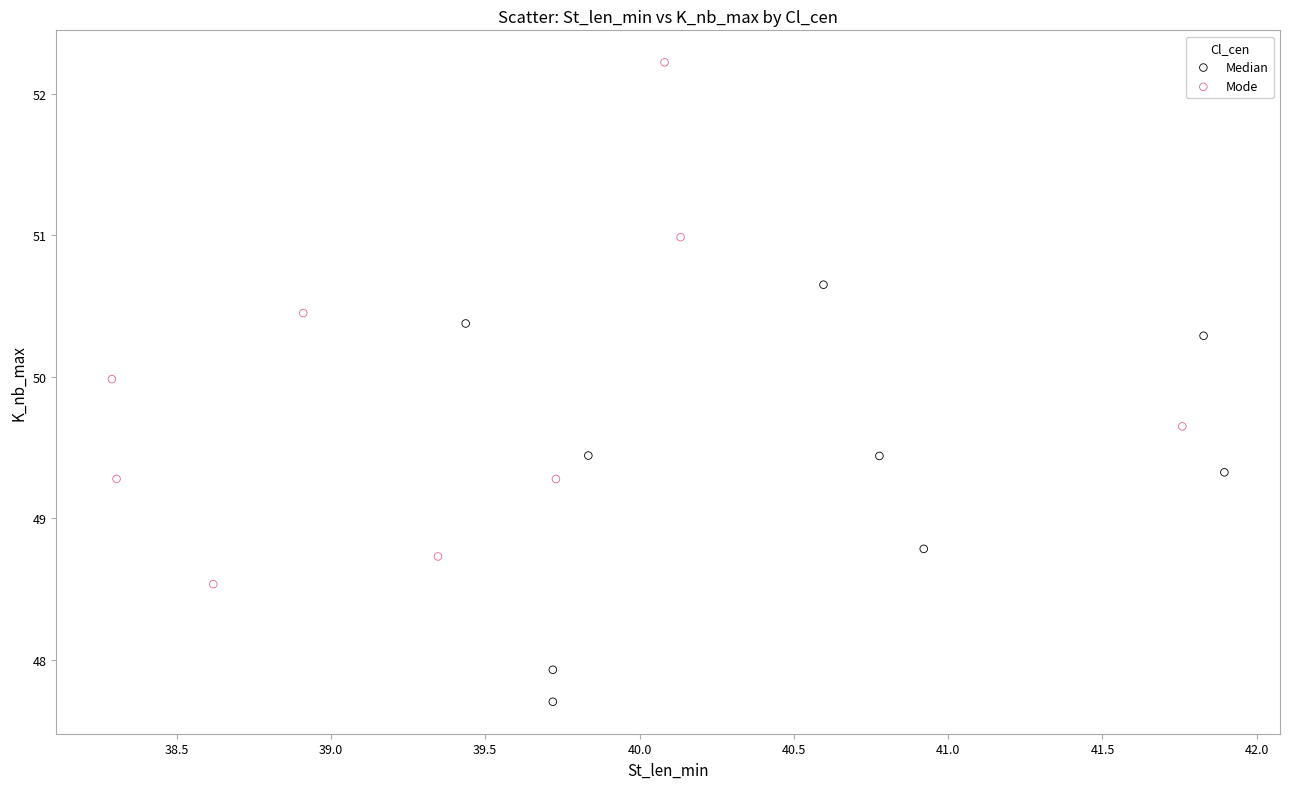

Which series contains the lowest Y value?

Median